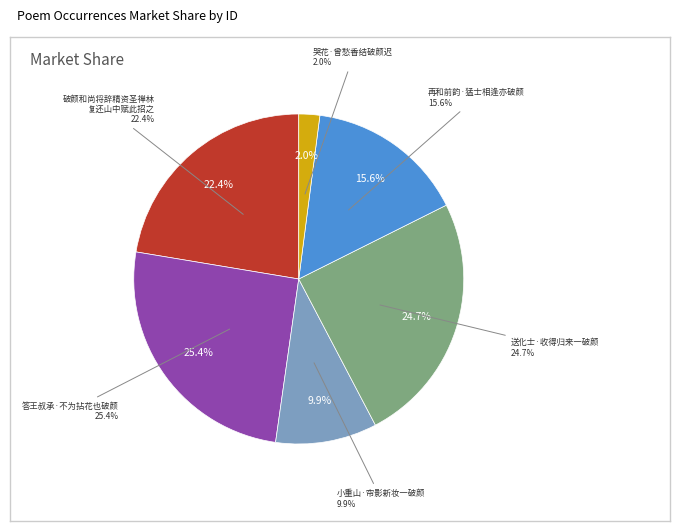

To the nearest percent, what percentage of the pie is 再和前韵·猛士相逢亦破颜?

16%